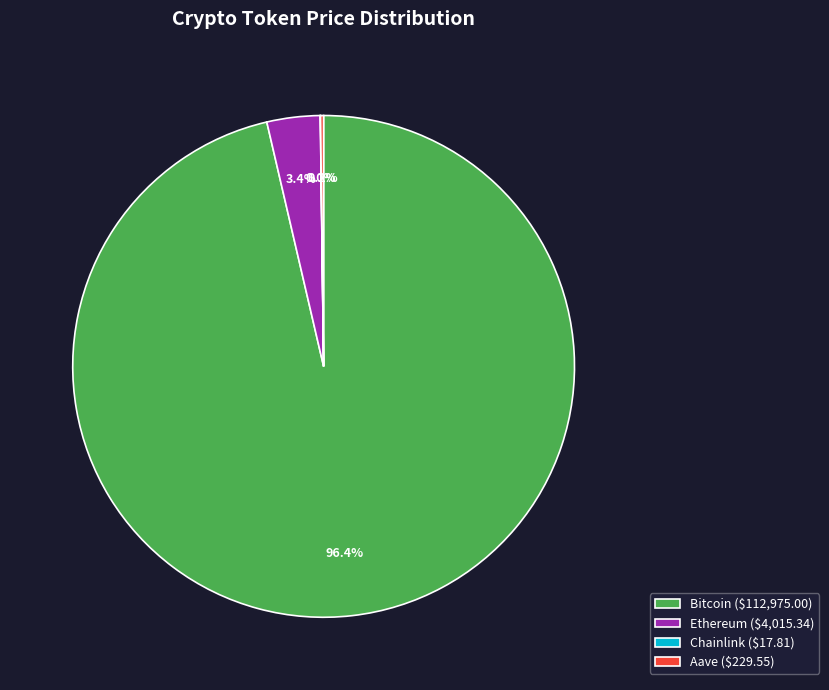

Which slice is the largest?

Bitcoin